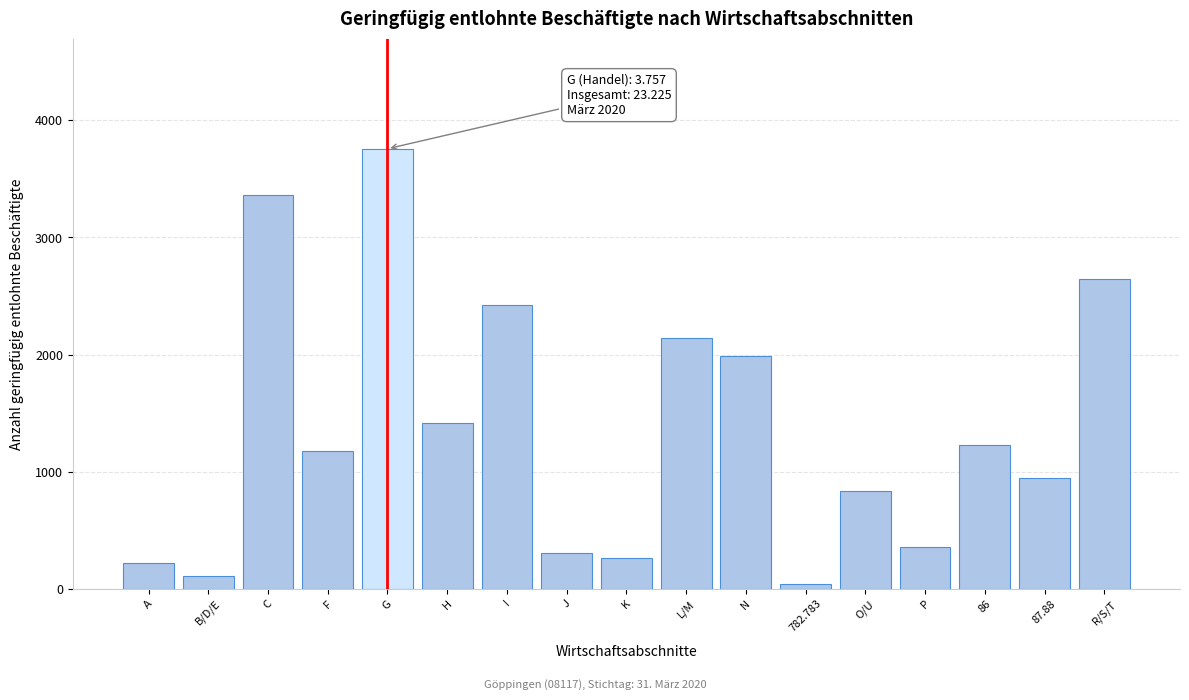

Reading left to right, extract all data points from this chart.

217	107	3364	1180	3757	1418	2427	306	266	2145	1986	39	836	360	1224	949	2644